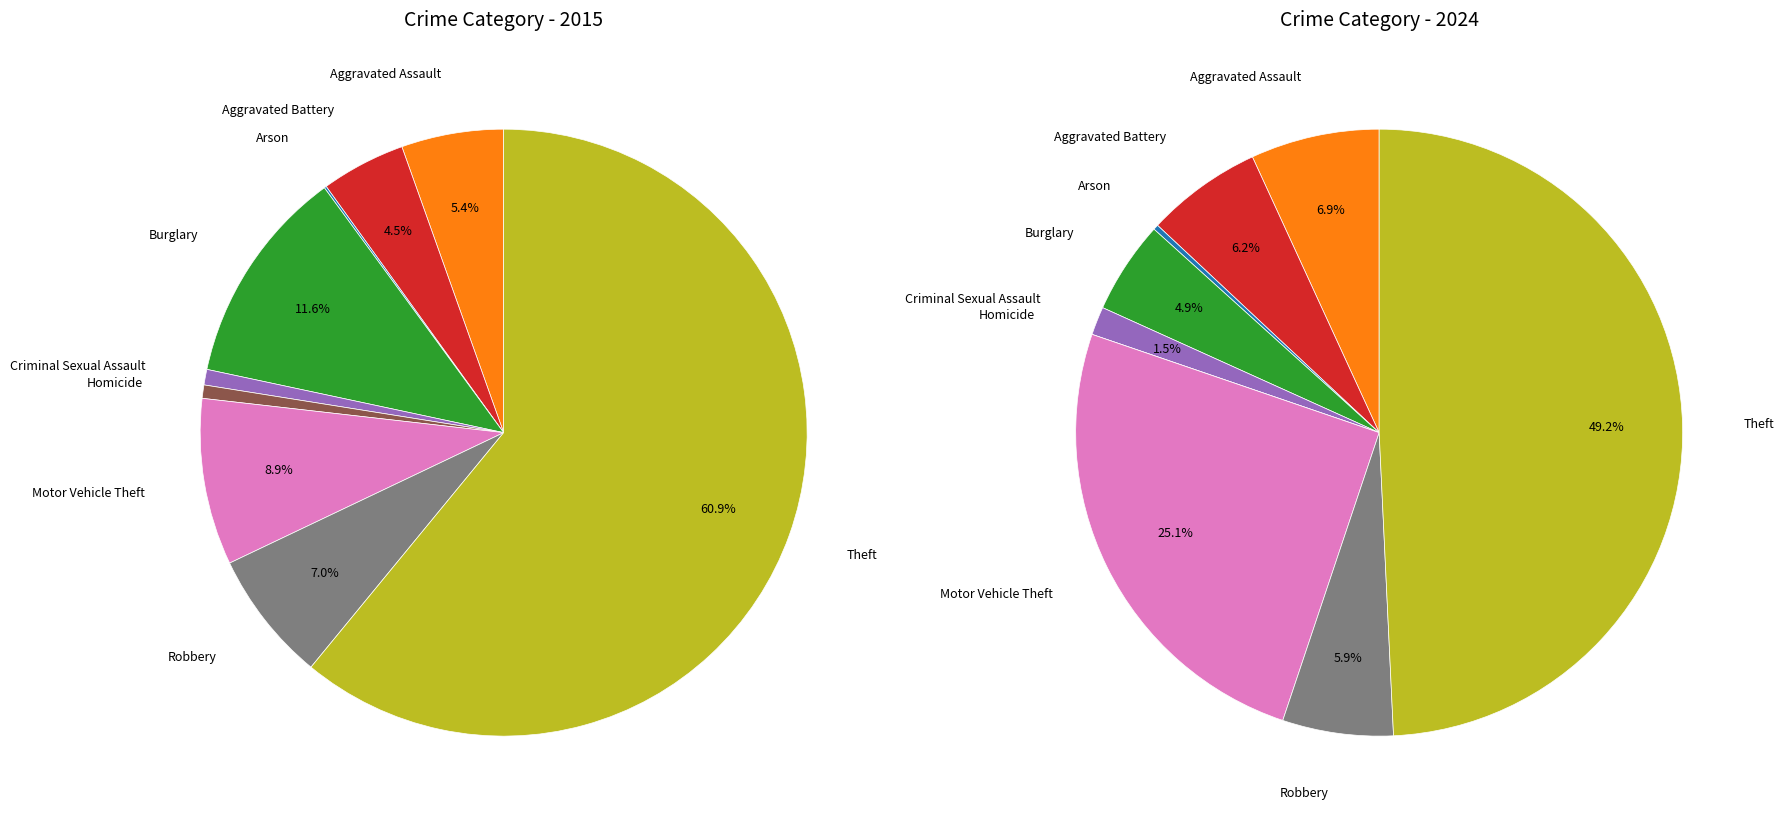

To the nearest percent, what is the difference between the values_2015 and 7 slice percentages?

2%